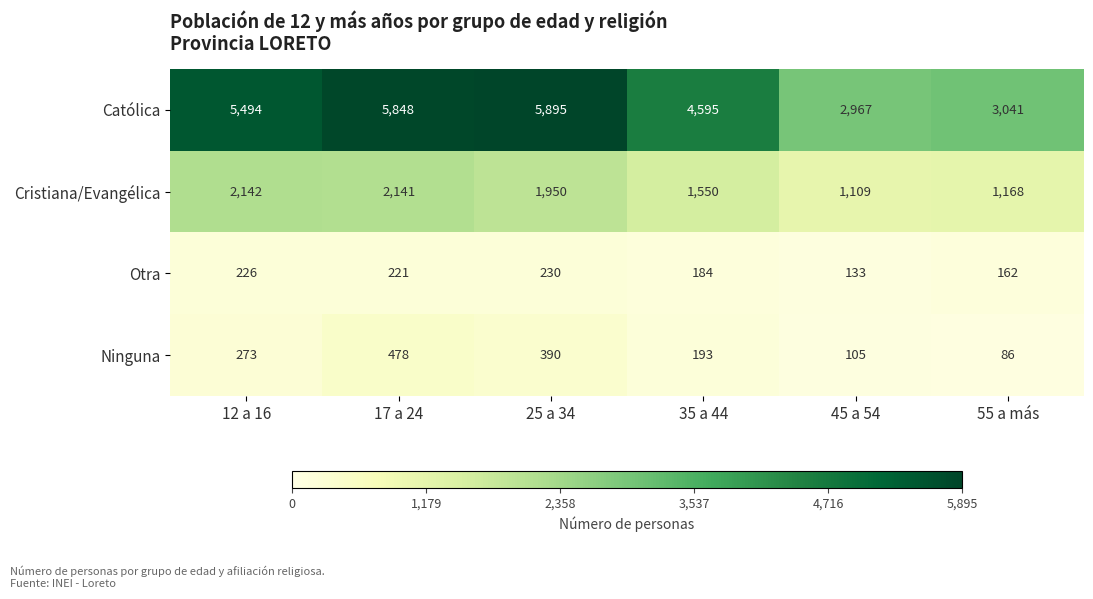

Which label corresponds to the largest value in the chart?

25 a 34